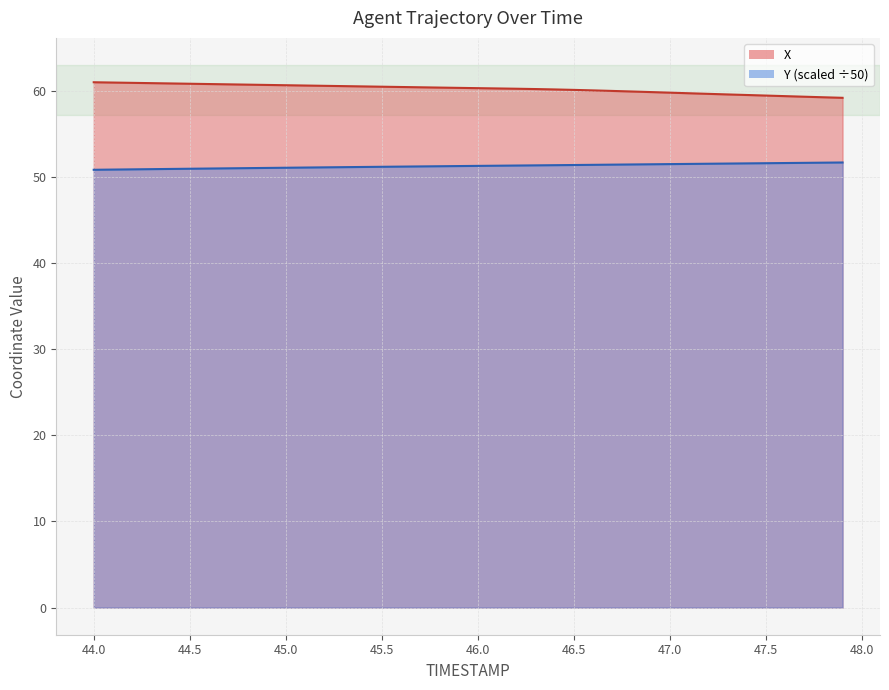

Which label corresponds to the smallest value in the chart?

44.0